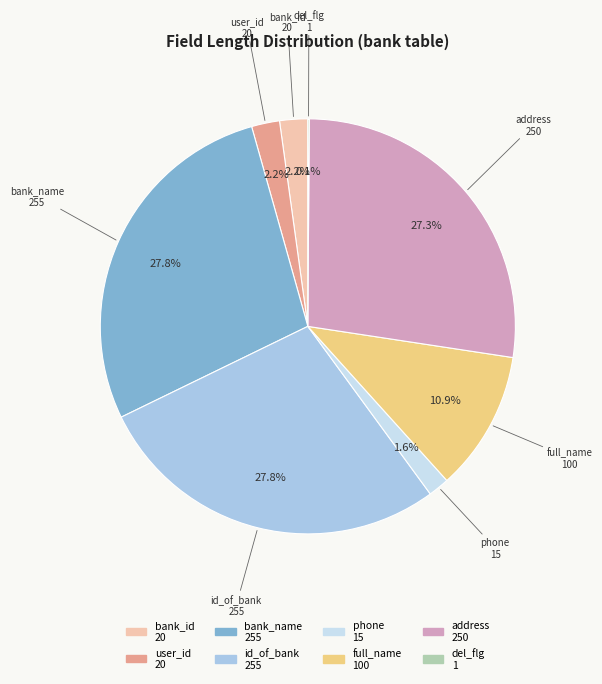

Is there any slice that represents more than half of the pie?

No